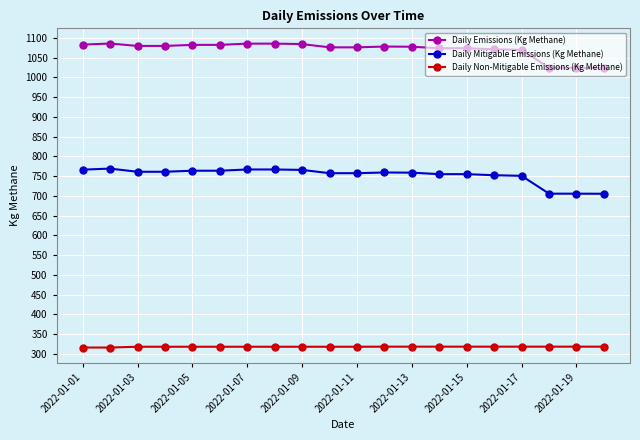

Does the chart display data point markers on the line(s)?

Yes